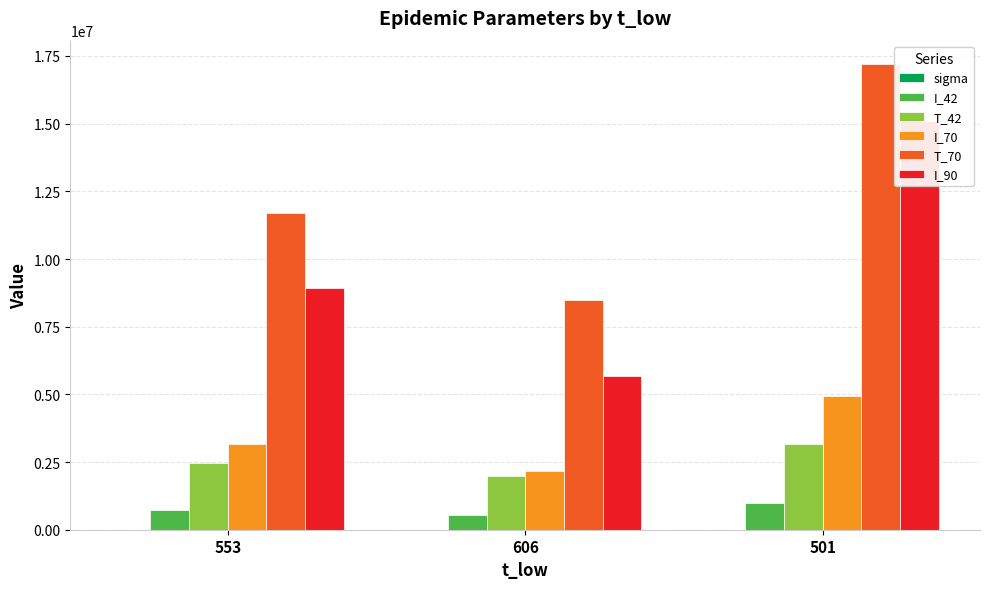

What are all the series names shown in the legend?

sigma, I_42, T_42, I_70, T_70, I_90